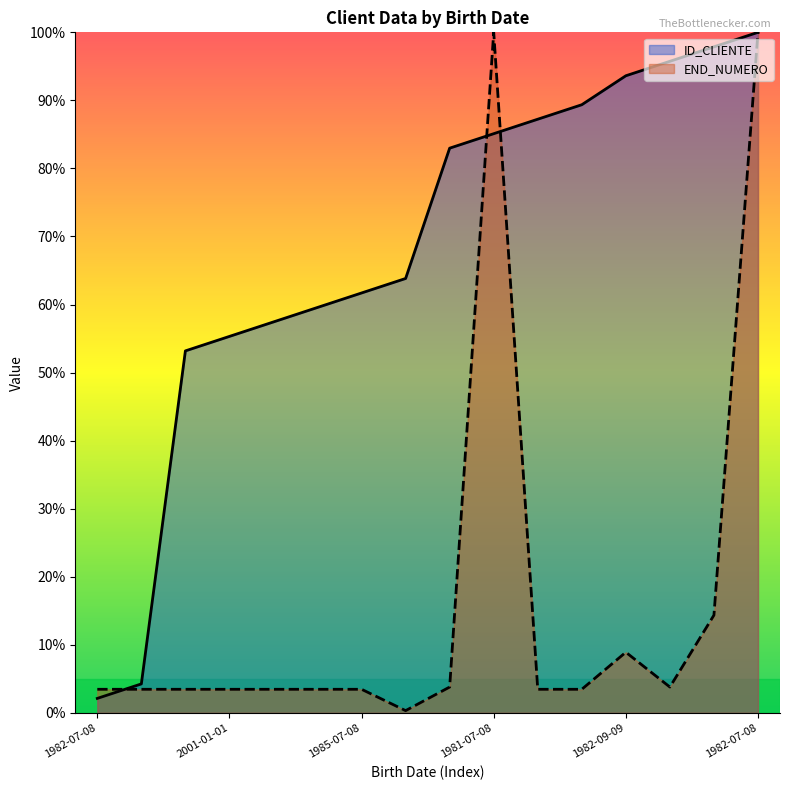

What are all the series names shown in the legend?

ID_CLIENTE, END_NUMERO